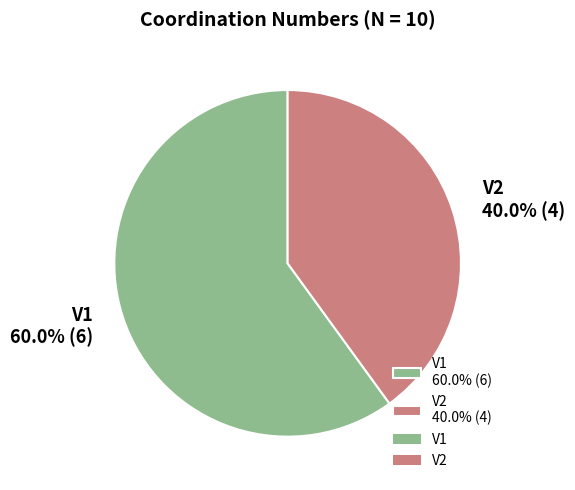

How many segments does this pie chart have?

2